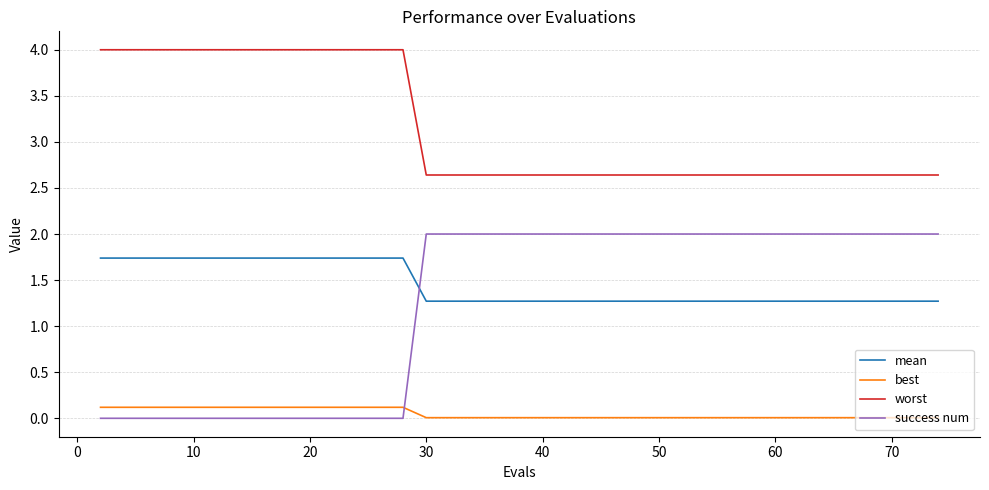

True or false: mean and worst cross at least once.

False